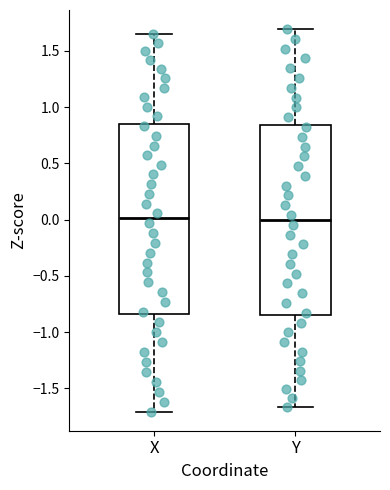

Where is the lower edge of the box for X on the y-axis? The values are not printed on the chart, so give them approximately, as read against the axis.

-0.85